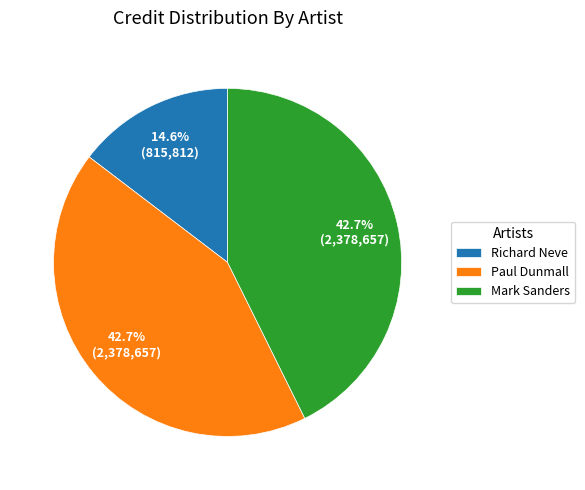

Which slice is the smallest?

Richard Neve